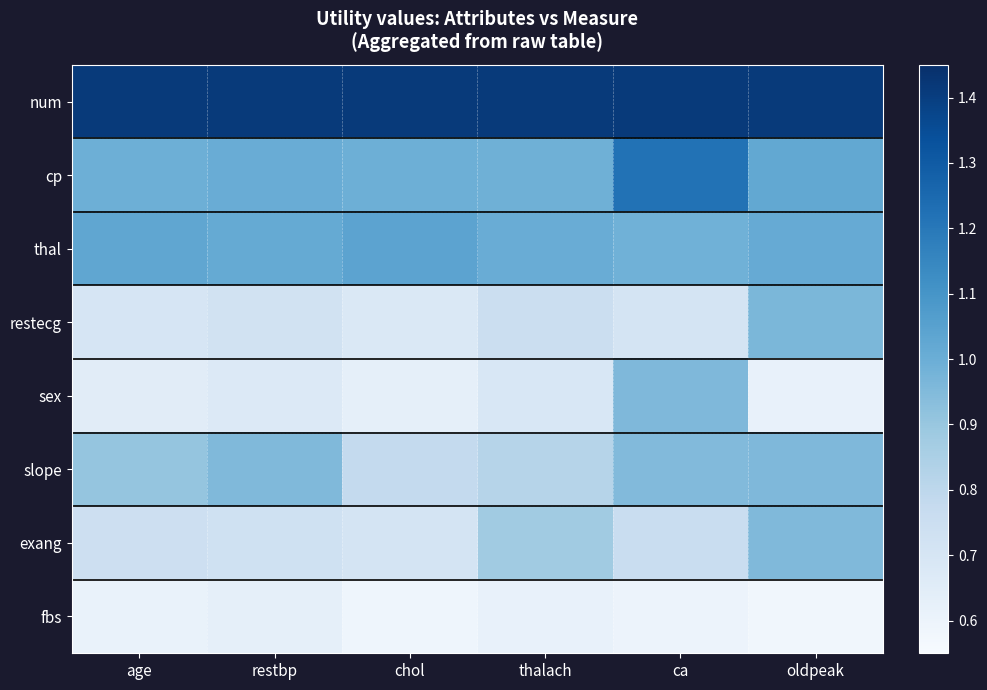

Reading left to right, what are all the values shown in this chart?

num: age=1.4	restbp=1.4	chol=1.4	thalach=1.4	ca=1.4	oldpeak=1.4
cp: age=1.0	restbp=1.0	chol=1.0	thalach=1.0	ca=1.2	oldpeak=1.0
thal: age=1.0	restbp=1.0	chol=1.0	thalach=1.0	ca=1.0	oldpeak=1.0
restecg: age=0.7	restbp=0.7	chol=0.7	thalach=0.8	ca=0.7	oldpeak=1.0
sex: age=0.7	restbp=0.7	chol=0.6	thalach=0.7	ca=1.0	oldpeak=0.6
slope: age=0.9	restbp=1.0	chol=0.8	thalach=0.8	ca=0.9	oldpeak=1.0
exang: age=0.7	restbp=0.7	chol=0.7	thalach=0.9	ca=0.8	oldpeak=1.0
fbs: age=0.6	restbp=0.6	chol=0.6	thalach=0.6	ca=0.6	oldpeak=0.6